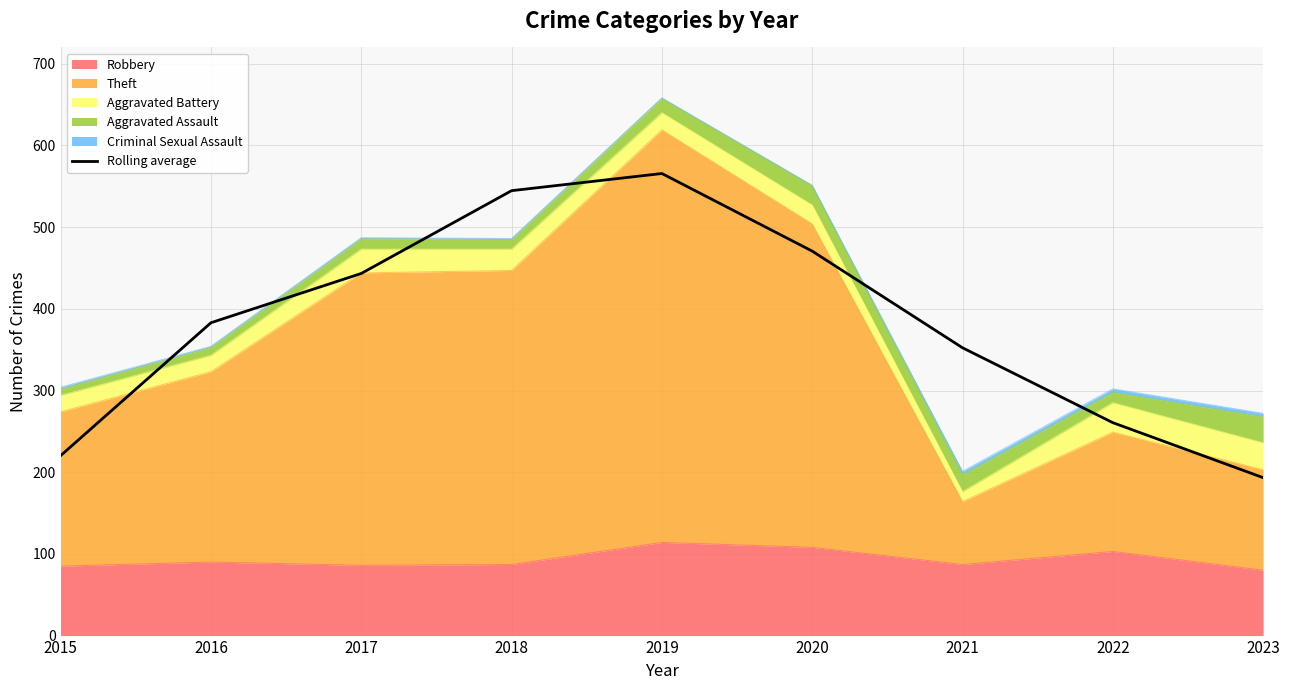

Rank the categories by value from highest to lowest.

2019, 2018, 2020, 2017, 2016, 2021, 2022, 2015, 2023